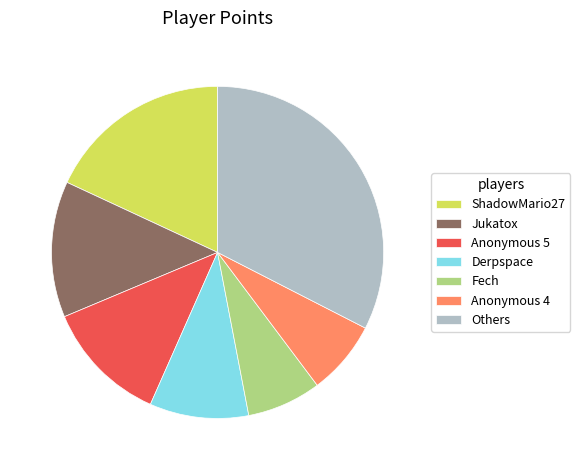

The ShadowMario27 slice represents 18% of the pie. True or false?

True